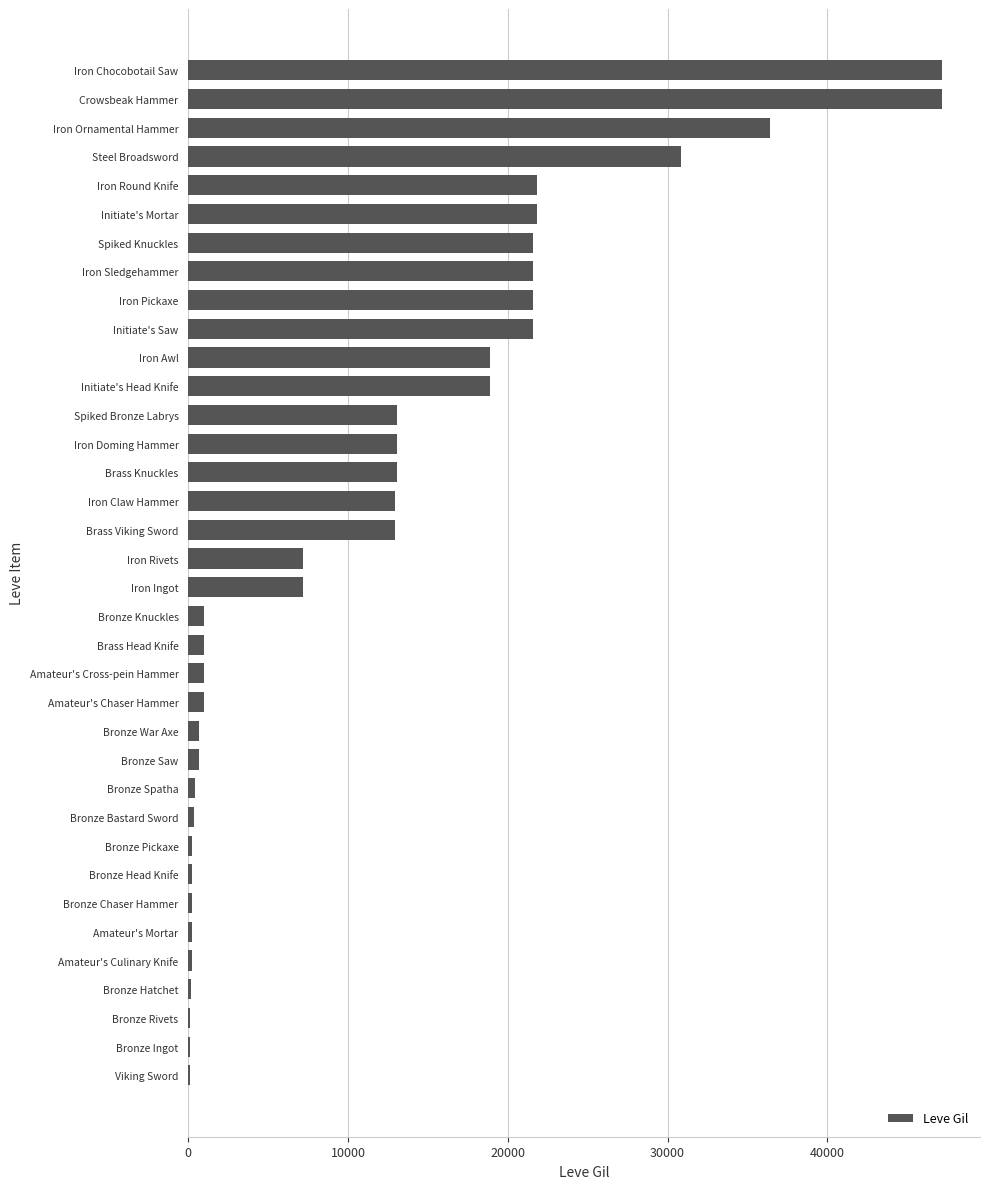

Read the value at Iron Rivets.

7170